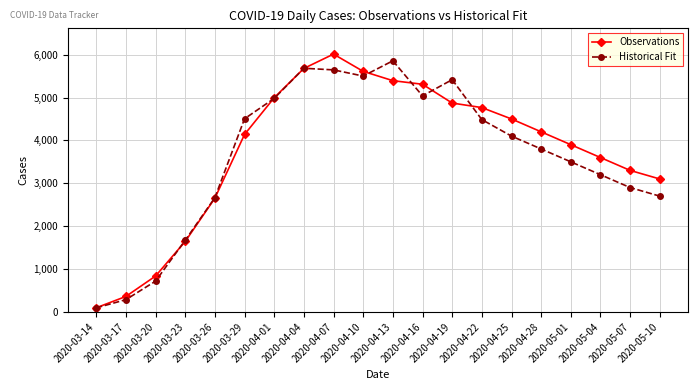

List the labels in order of Observations value, largest first.

2020-04-07, 2020-04-04, 2020-04-10, 2020-04-13, 2020-04-16, 2020-04-01, 2020-04-19, 2020-04-22, 2020-04-25, 2020-04-28, 2020-03-29, 2020-05-01, 2020-05-04, 2020-05-07, 2020-05-10, 2020-03-26, 2020-03-23, 2020-03-20, 2020-03-17, 2020-03-14